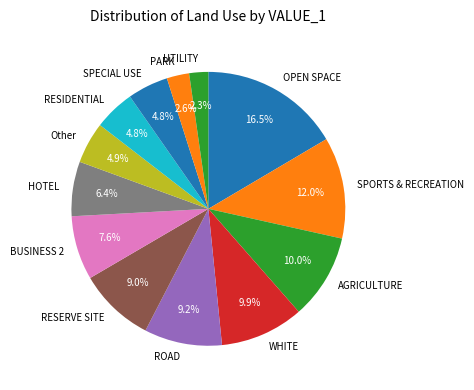

What is the ratio of the value at AGRICULTURE to the value at ROAD?

1.1